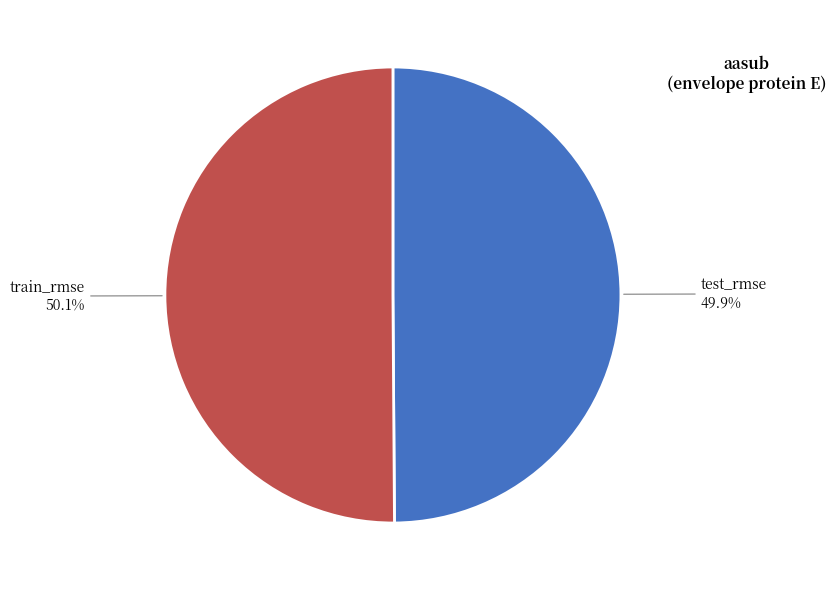

What percentage is the test_rmse slice, to the nearest percent?

50%